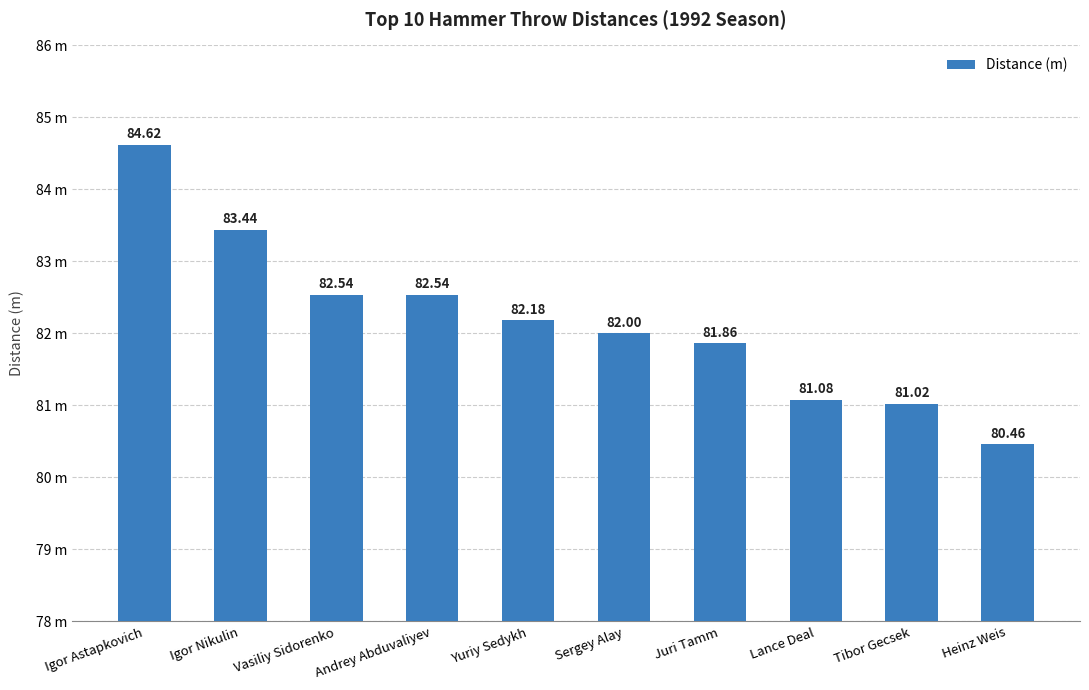

Reading left to right, what are all the values shown in this chart?

84.6	83.4	82.5	82.5	82.2	82.0	81.9	81.1	81.0	80.5